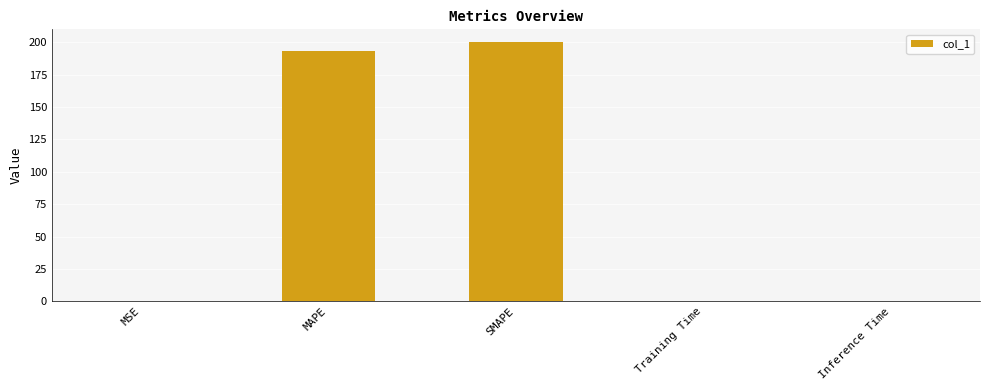

What is the change in value from MSE to SMAPE?

+200.0